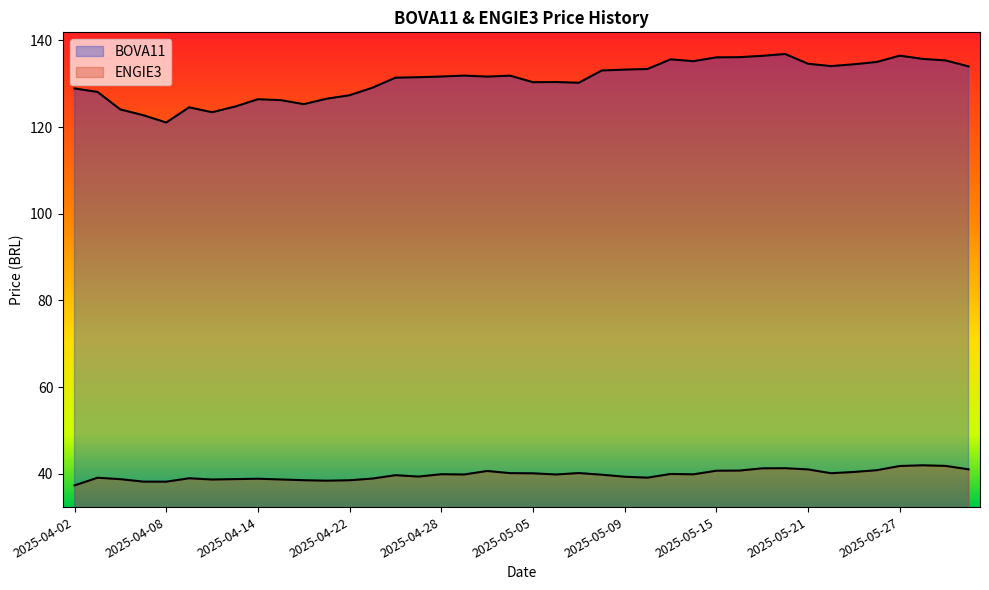

Where is the first local maximum for ENGIE3?

2025-04-03